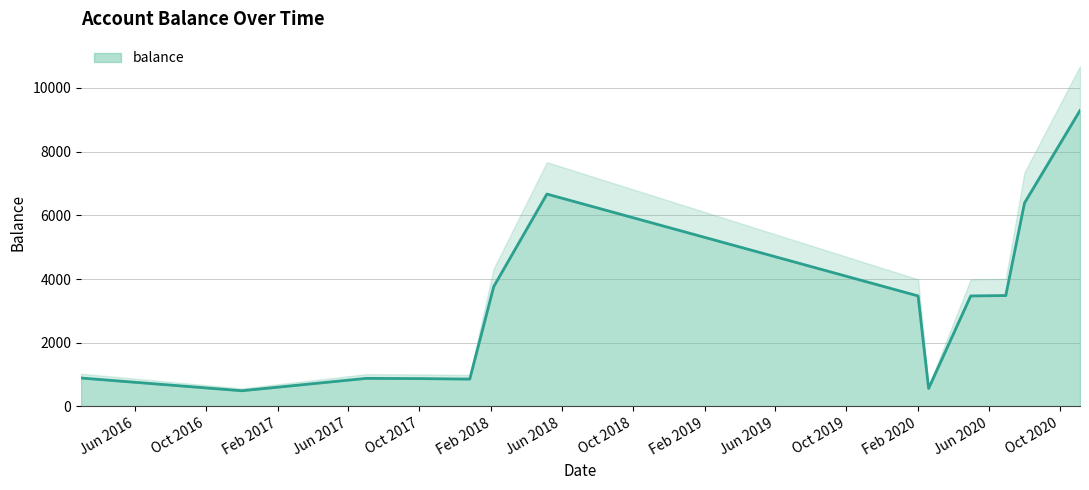

At which label does the data first exceed 3469?

2018-02-05